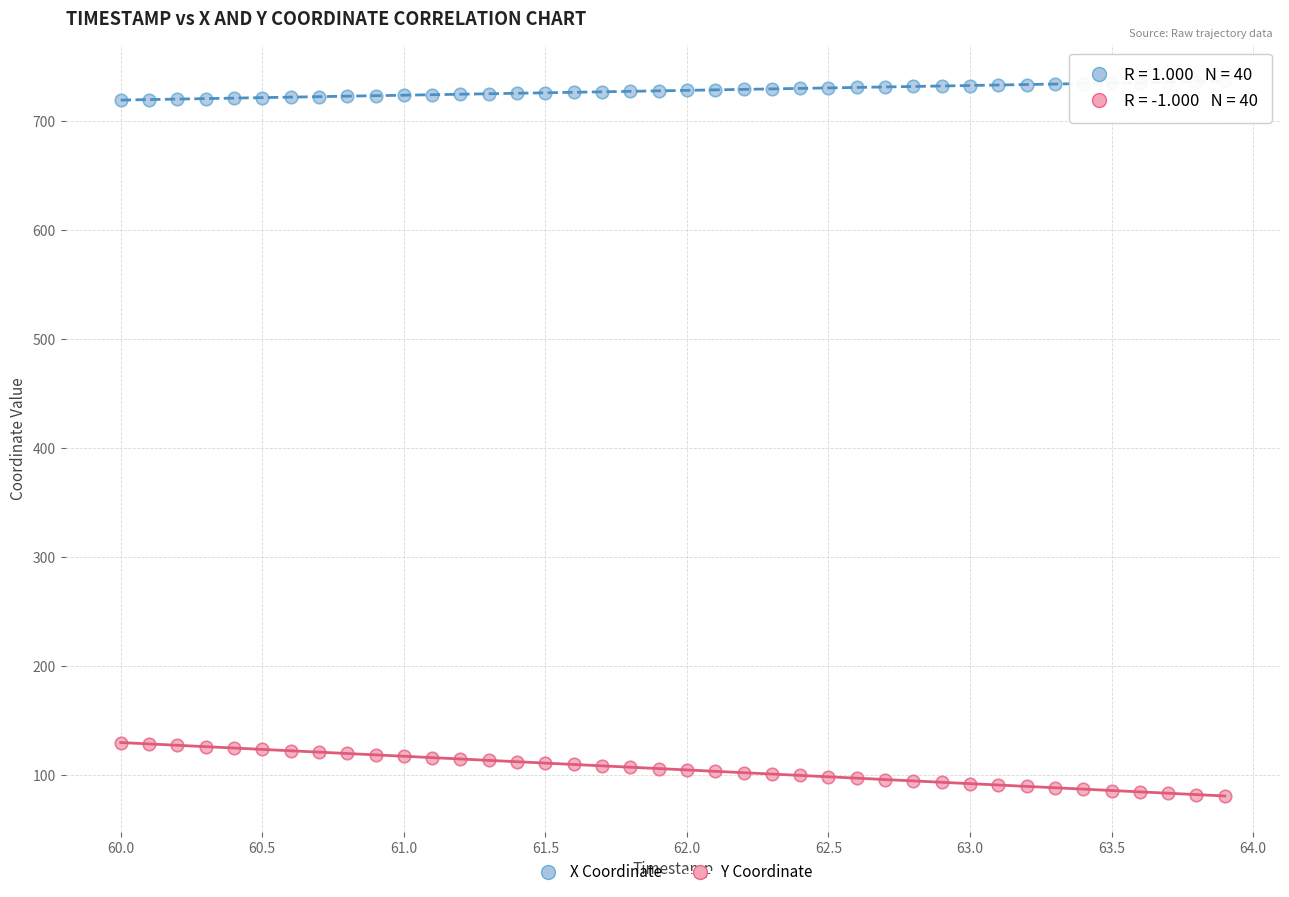

Across all data points, what is the range of Y values (max minus min)?

656.0